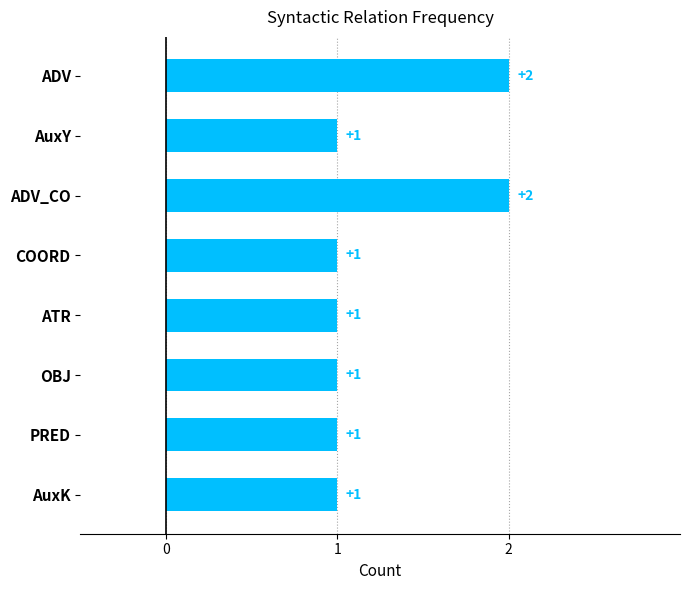

Reading top to bottom, extract all data points from this chart.

ADV=2	AuxY=1	ADV_CO=2	COORD=1	ATR=1	OBJ=1	PRED=1	AuxK=1